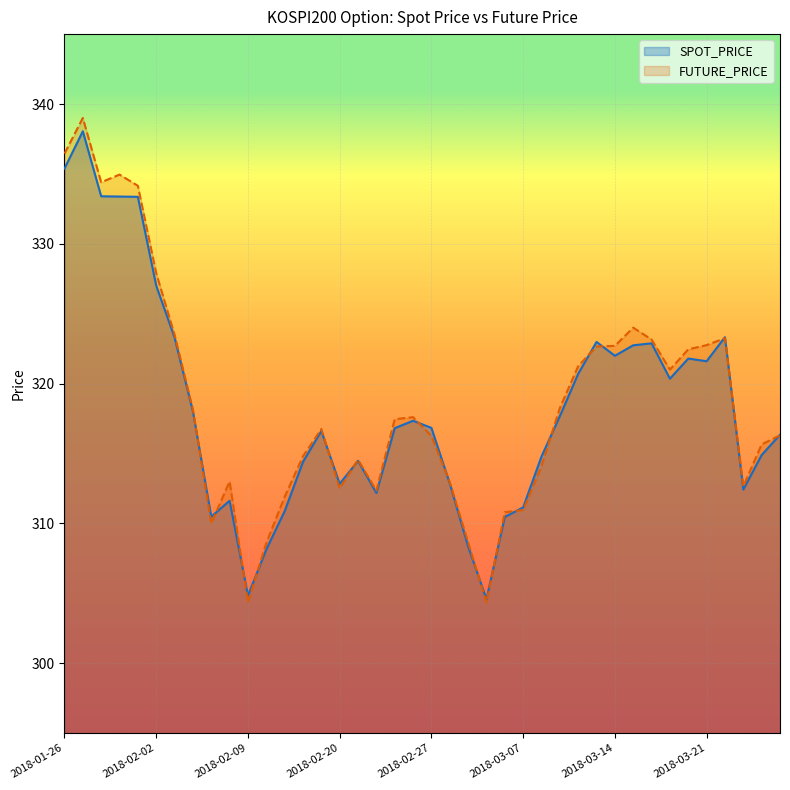

How many intersections are there between FUTURE_PRICE and SPOT_PRICE?

17